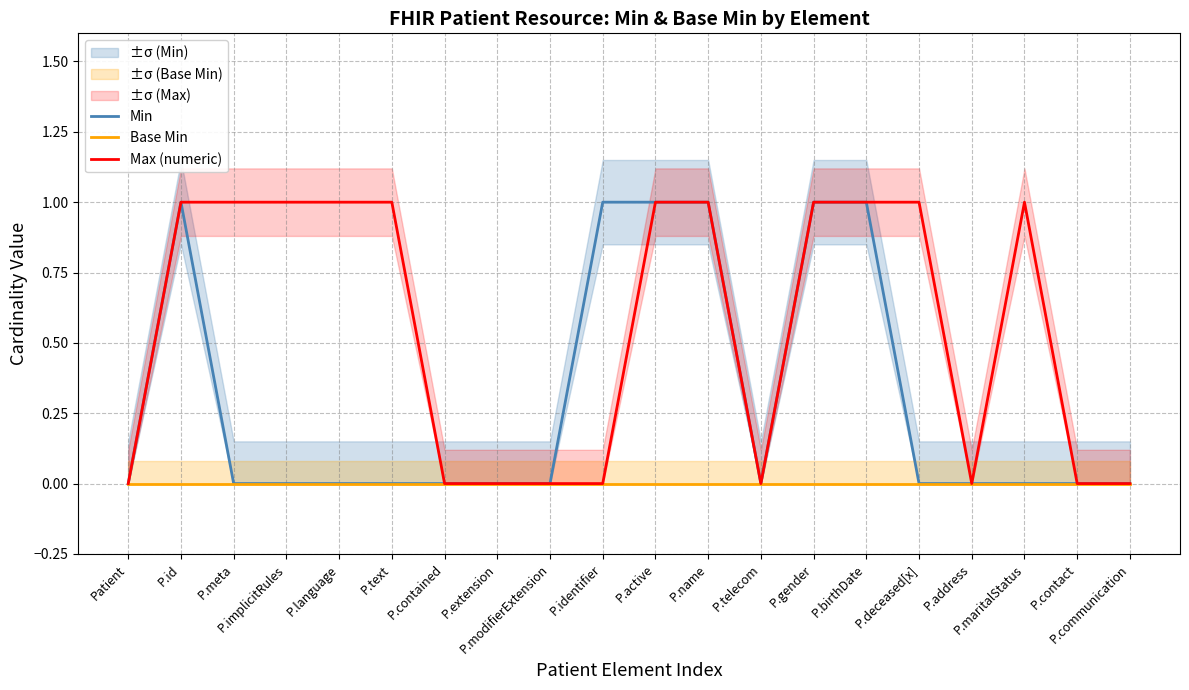

Reading left to right, list all the values displayed in this chart.

Min: 0	1	0	0	0	0	0	0	0	1	1	1	0	1	1	0	0	0	0	0
Base Min: 0	0	0	0	0	0	0	0	0	0	0	0	0	0	0	0	0	0	0	0
Max (numeric): 0	1	1	1	1	1	0	0	0	0	1	1	0	1	1	1	0	1	0	0